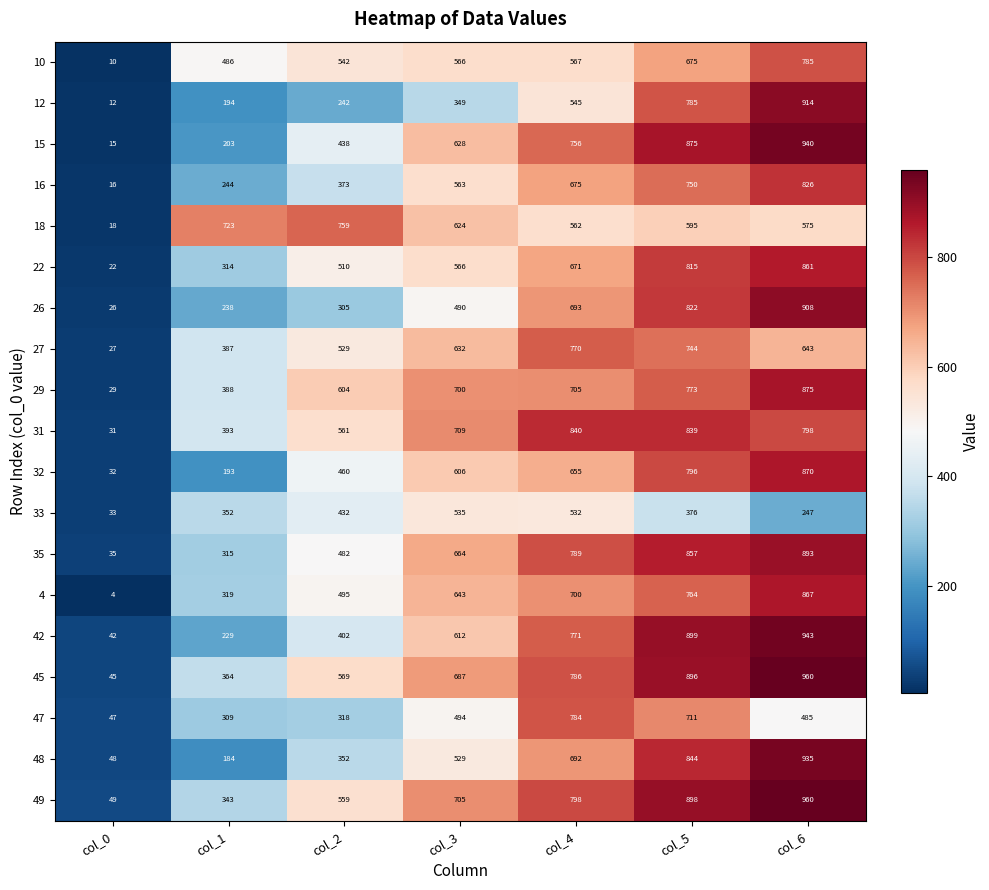

At col_0, list the series in order from smallest to largest.

4, 10, 12, 15, 16, 18, 22, 26, 27, 29, 31, 32, 33, 35, 42, 45, 47, 48, 49